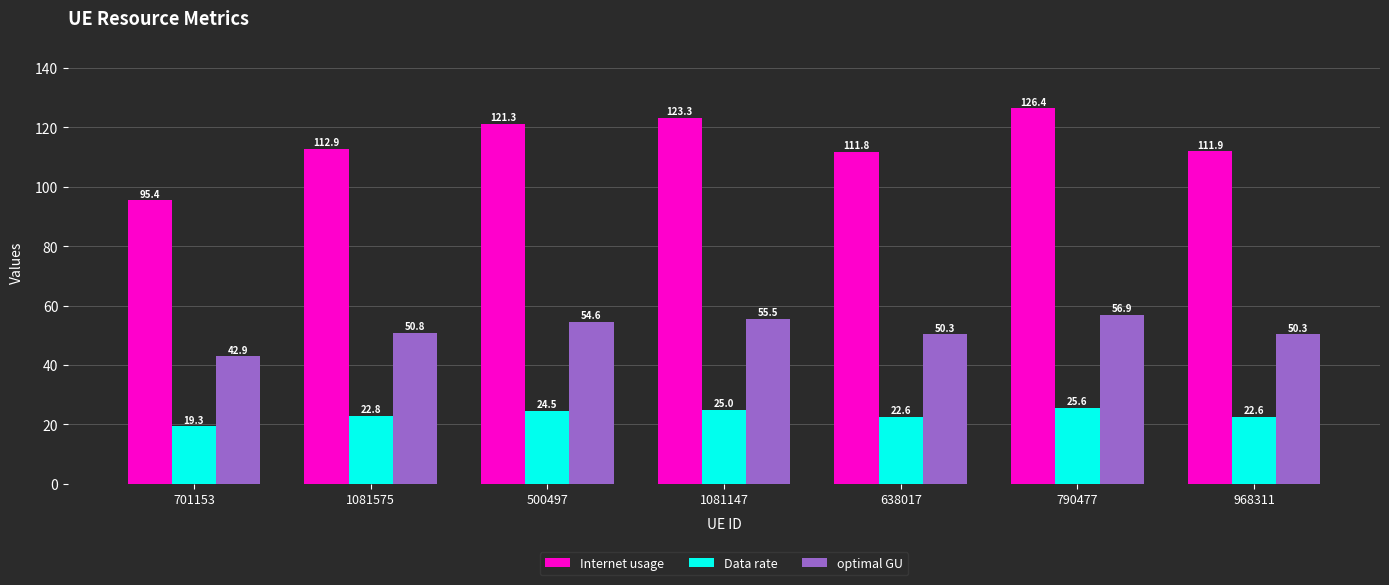

Rank the categories by Internet usage value from highest to lowest.

790477, 1081147, 500497, 1081575, 968311, 638017, 701153